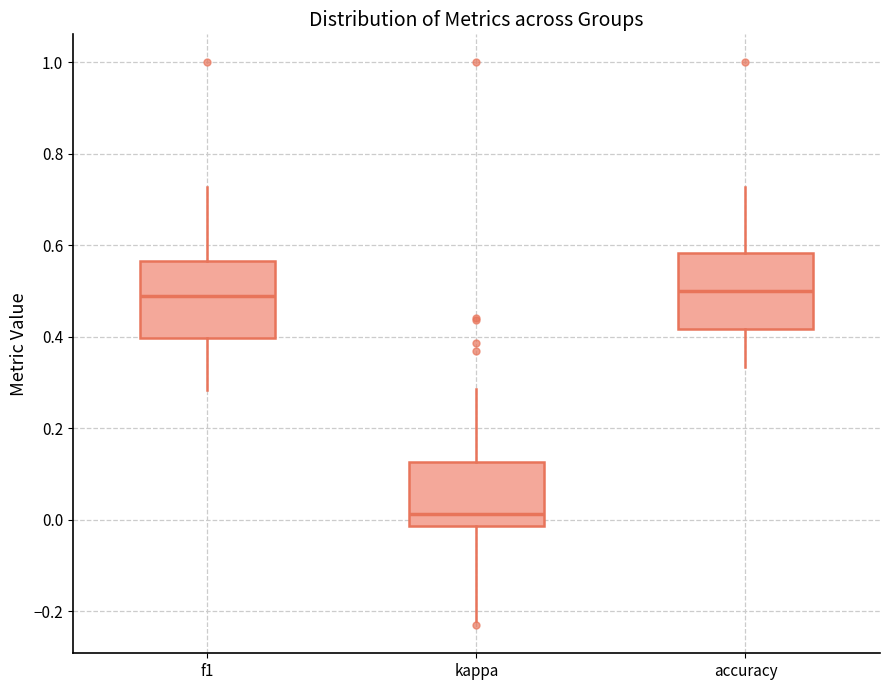

Reading left to right, read every box against the y-axis: the position of its median line, the range the box covers, and the ends of its whiskers. The values are not printed on the chart, so give them approximately, as read against the axis.

f1: median 0.48, box 0.40 to 0.56, whiskers 0.28 to 0.72
kappa: median 0.02, box -0.02 to 0.12, whiskers -0.22 to 0.28
accuracy: median 0.50, box 0.42 to 0.58, whiskers 0.34 to 0.72